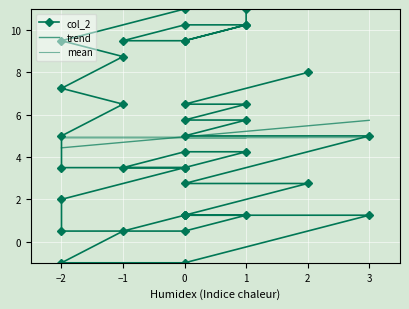

What is the label of the 26th point from the left?

−2